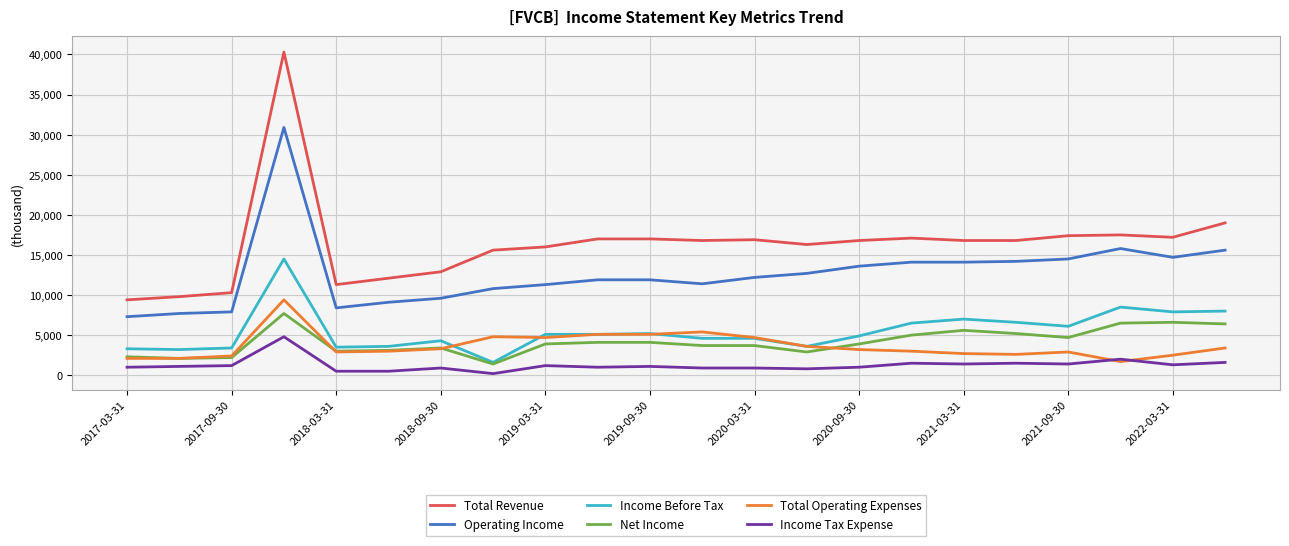

Which series has the largest range (max minus min)?

Total Revenue